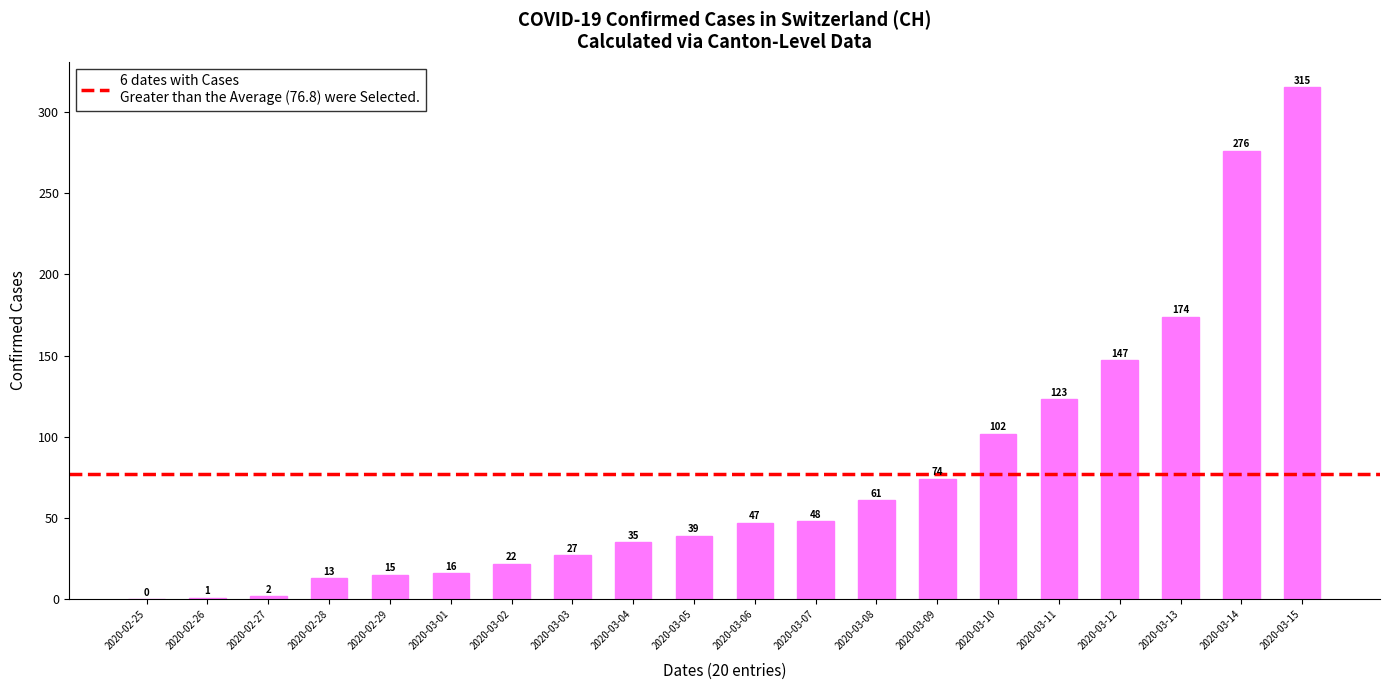

Is it true that the value at 2020-03-01 is 16?

True